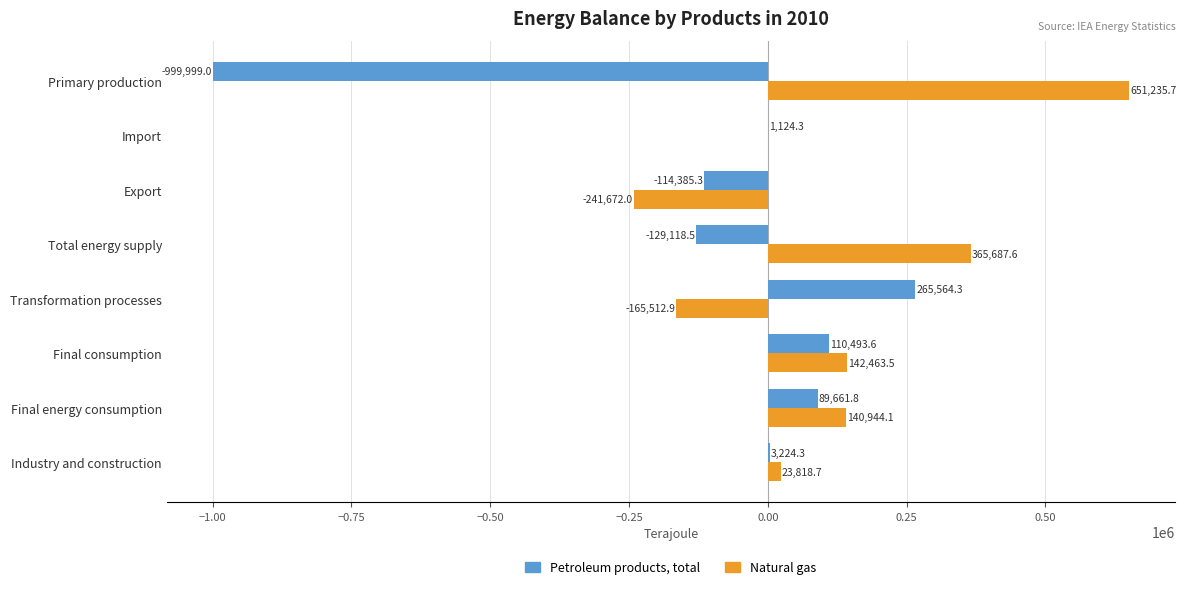

Count the number of data series in this chart.

2